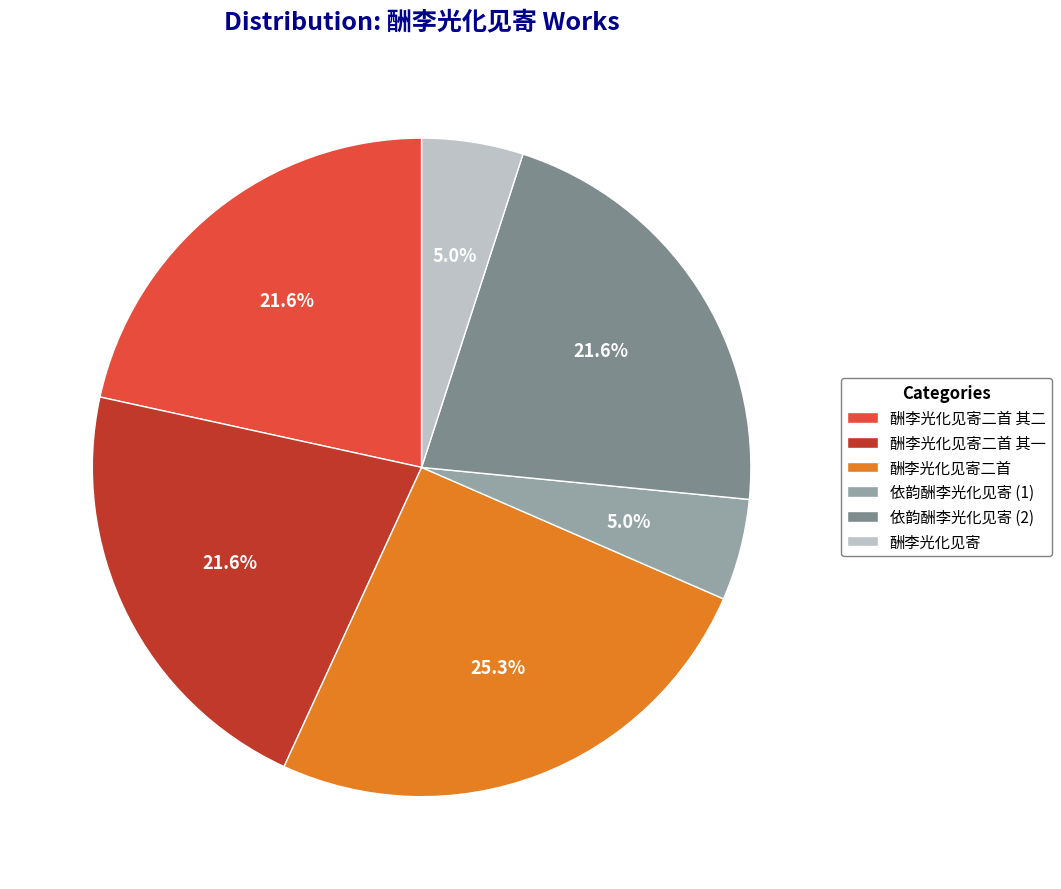

Is 酬李光化见寄二首 the majority of the pie?

No